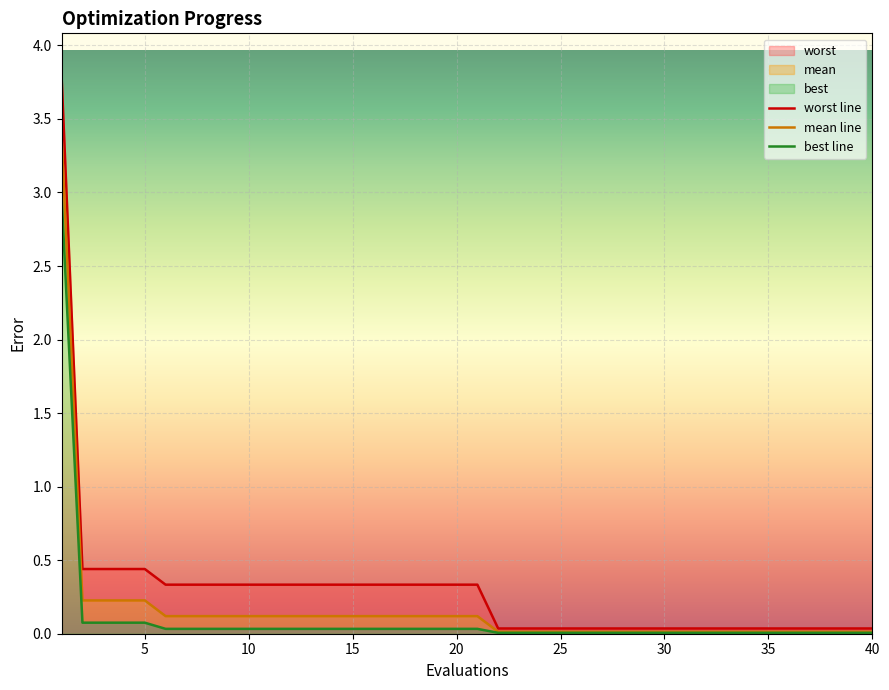

True or false: mean line and best line intersect in this chart.

False